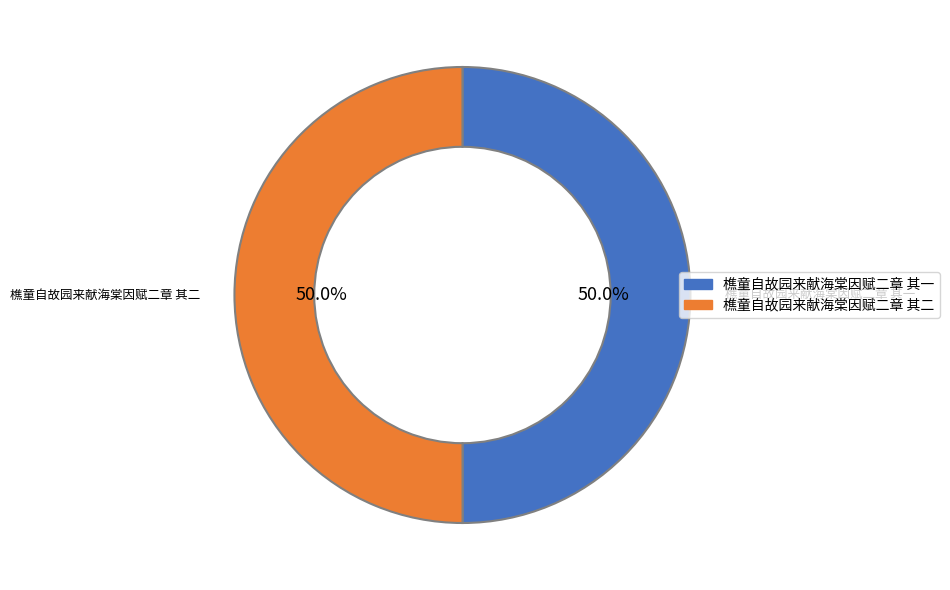

What percentage is NOT represented by 樵童自故园来献海棠因赋二章 其一?

50.0%